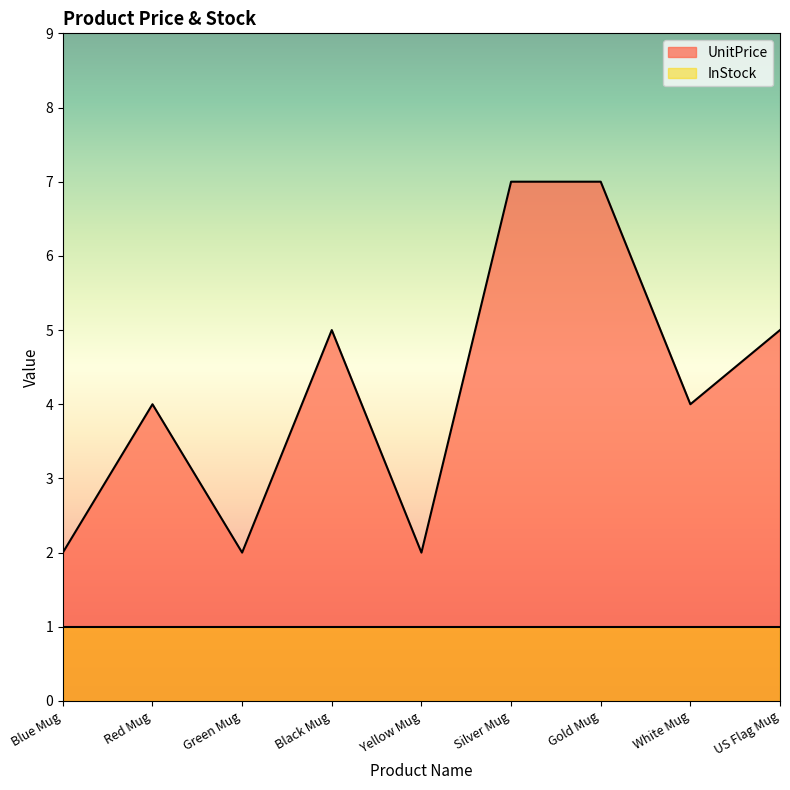

At which label does the data first exceed 4?

Black Mug